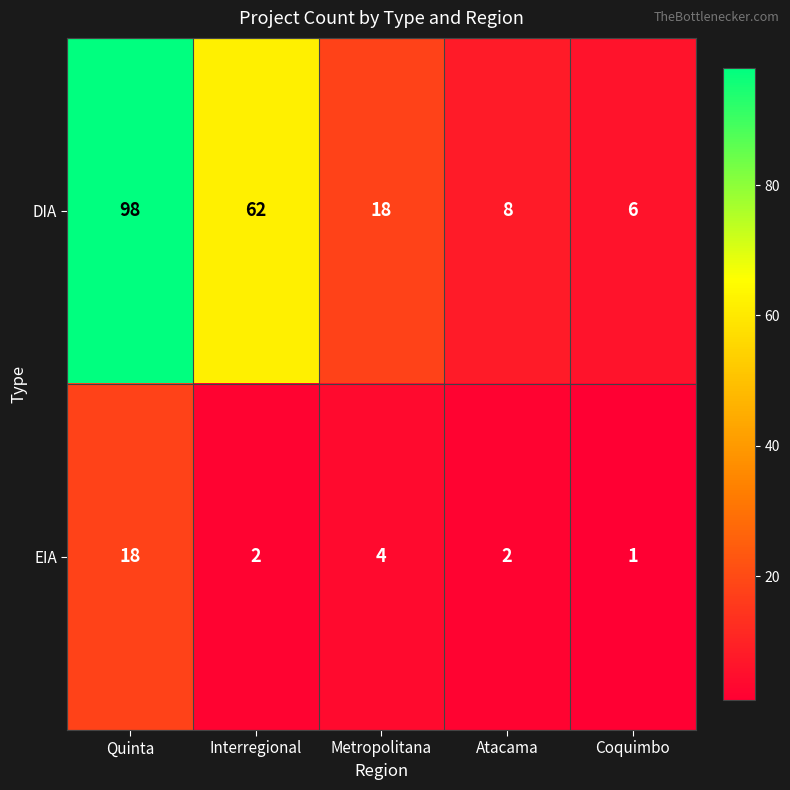

What is the total value across all series at Interregional?

64